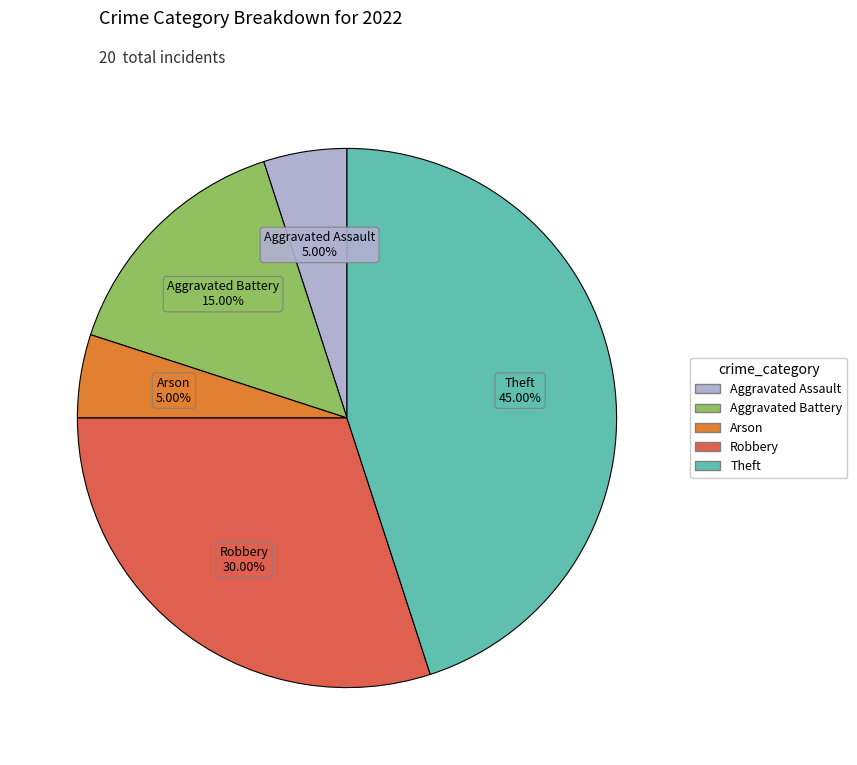

Is there a majority slice in this chart?

No